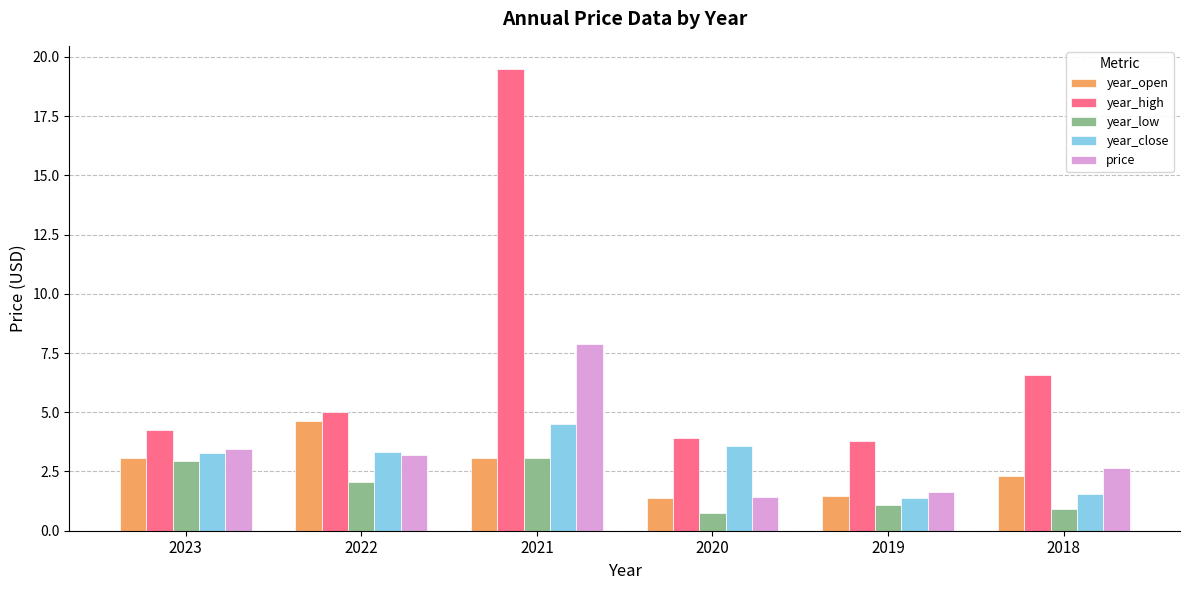

Which category has the lowest value in the price series?

2020